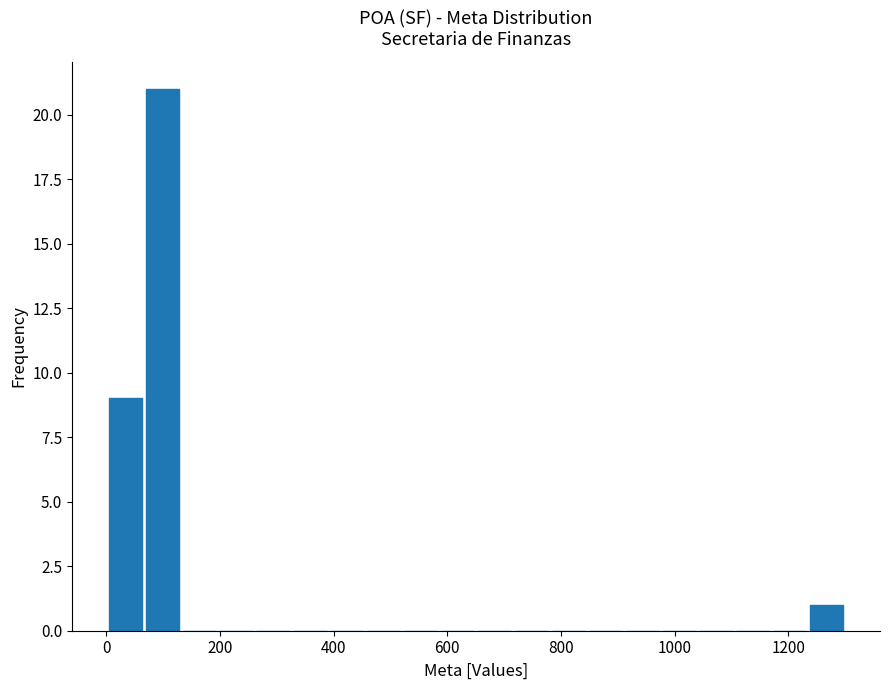

Around what value on the x-axis is the tallest bar? Give the approximate position of its centre, as read against the axis.

100